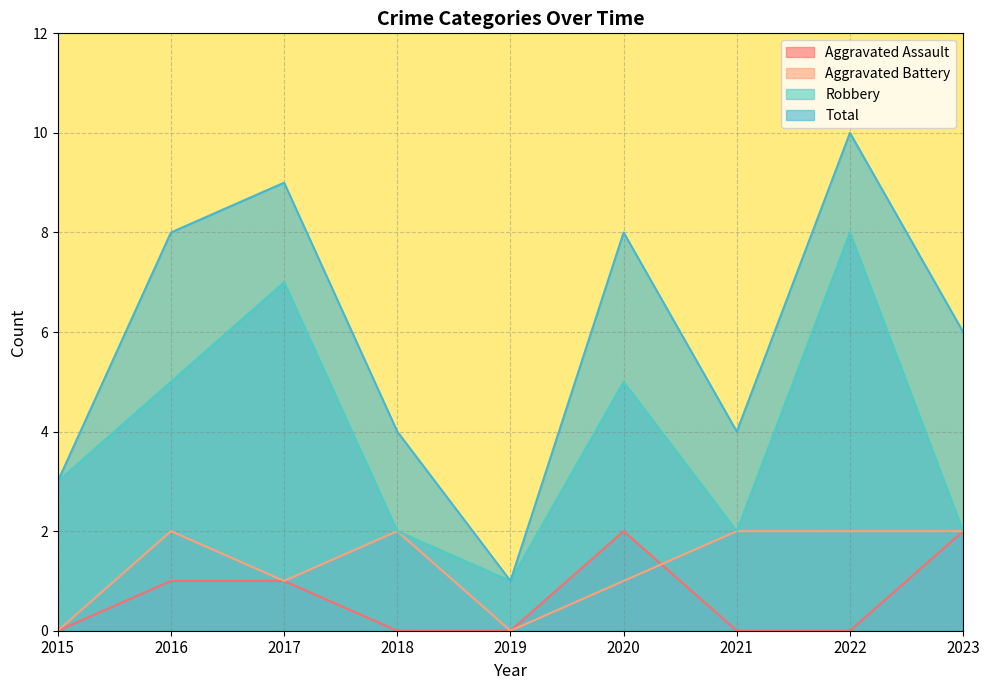

Where is Total nearest to the value 5?

2018